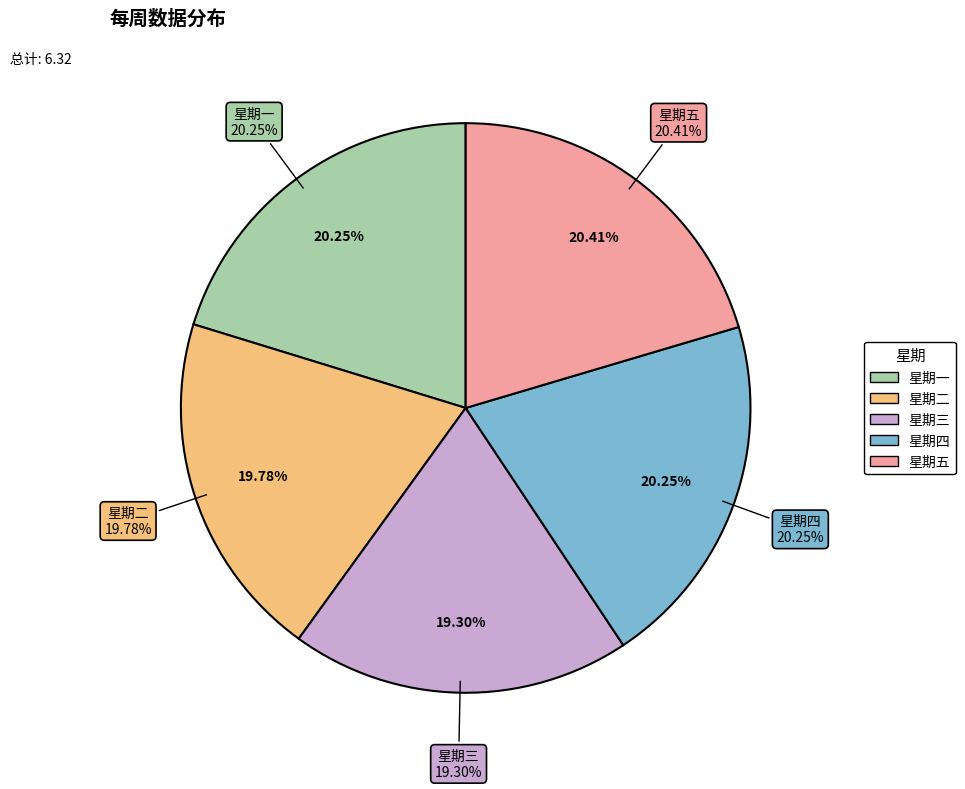

To the nearest percent, what is the average slice percentage?

20%